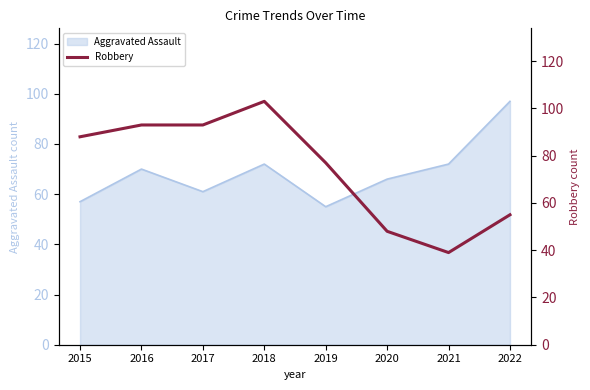

True or false: Aggravated Assault has a value of 61 at 2017.

True